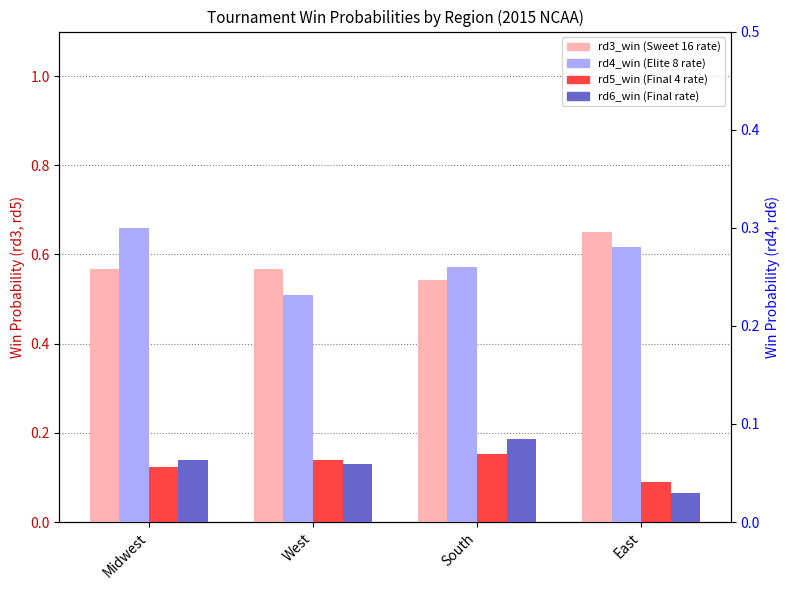

What is the label of the 4th bar from the right?

Midwest